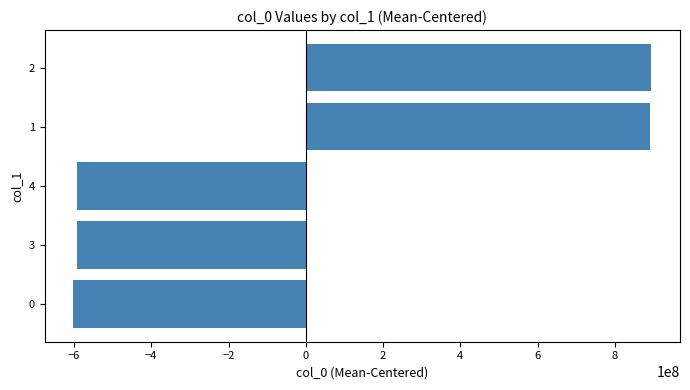

What is the smallest value displayed?

-601322752.4